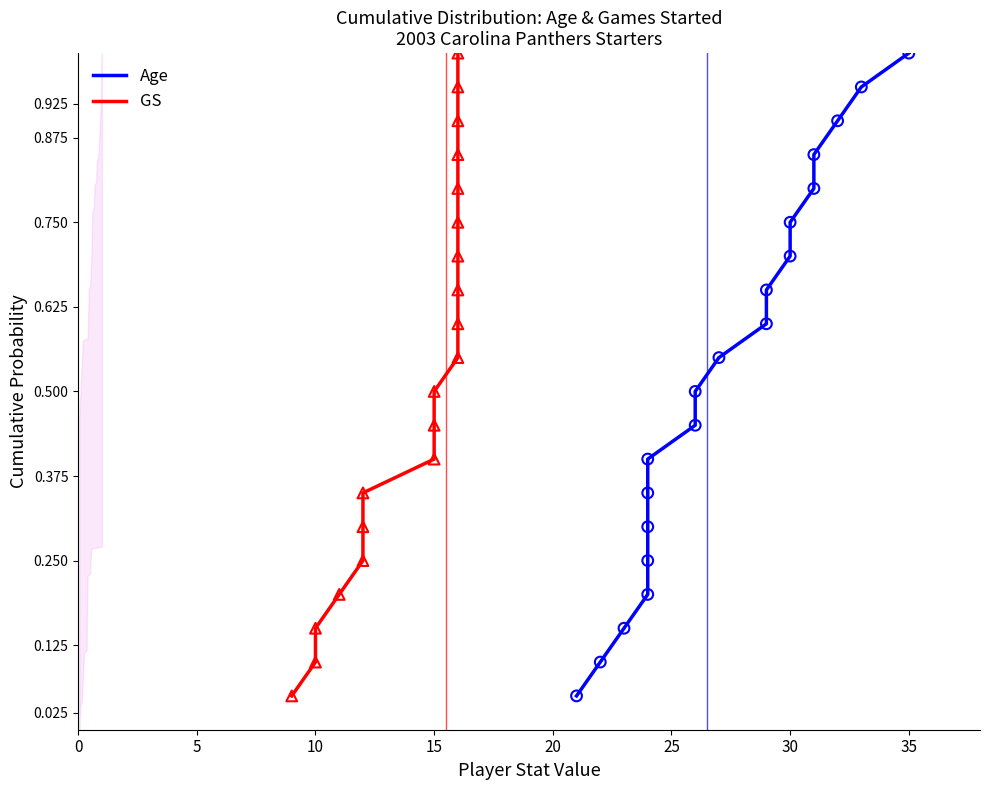

Which series has the largest Y range (max minus min)?

Age